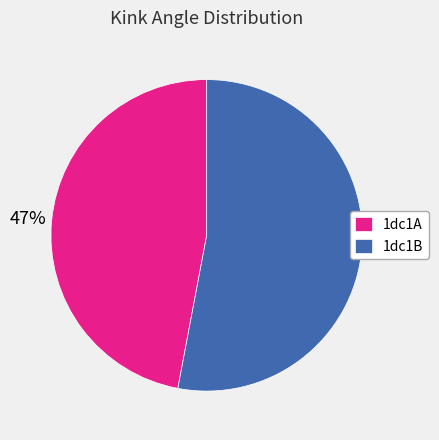

Combined, do 1dc1B and 1dc1A account for over 50%?

Yes